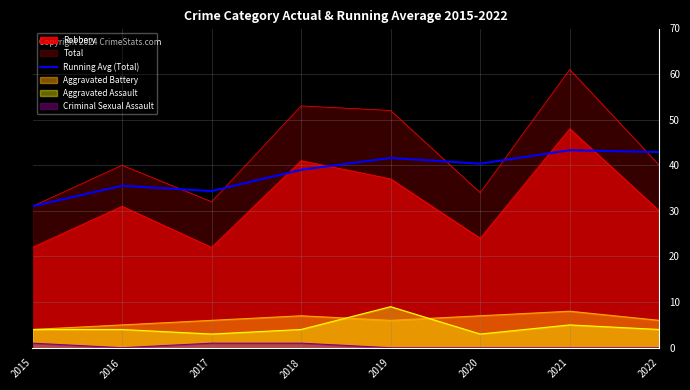

How many lines are shown in the chart?

6